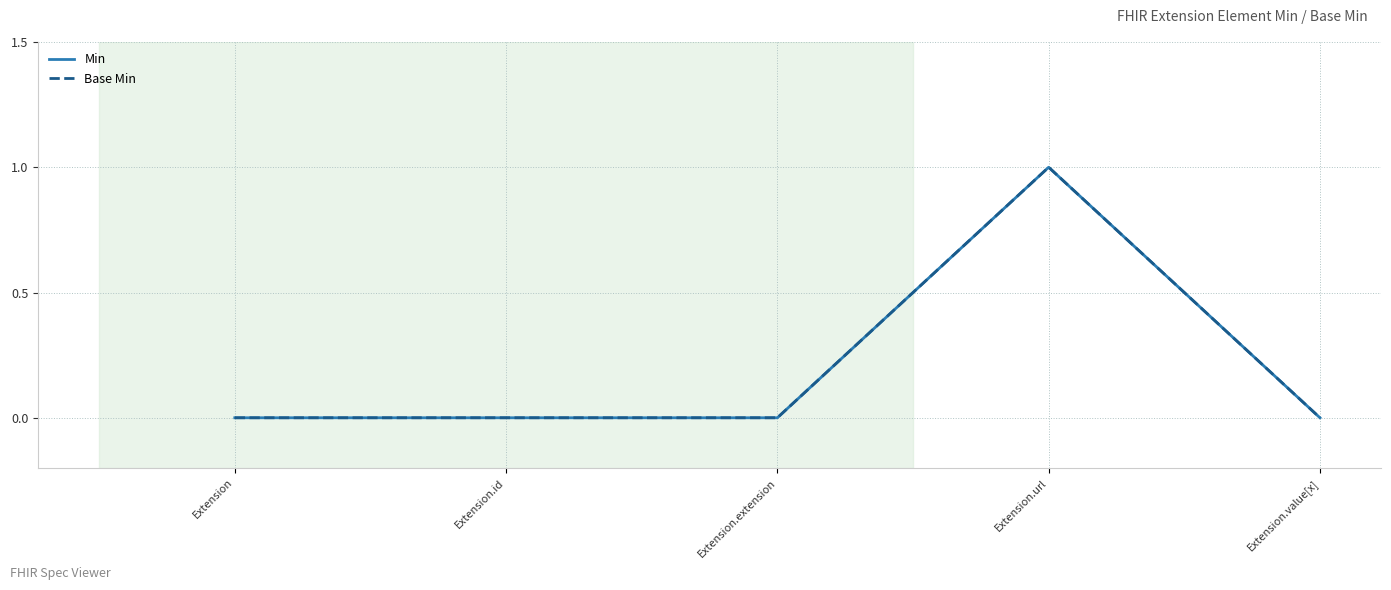

Which series has the largest total across all categories?

Min